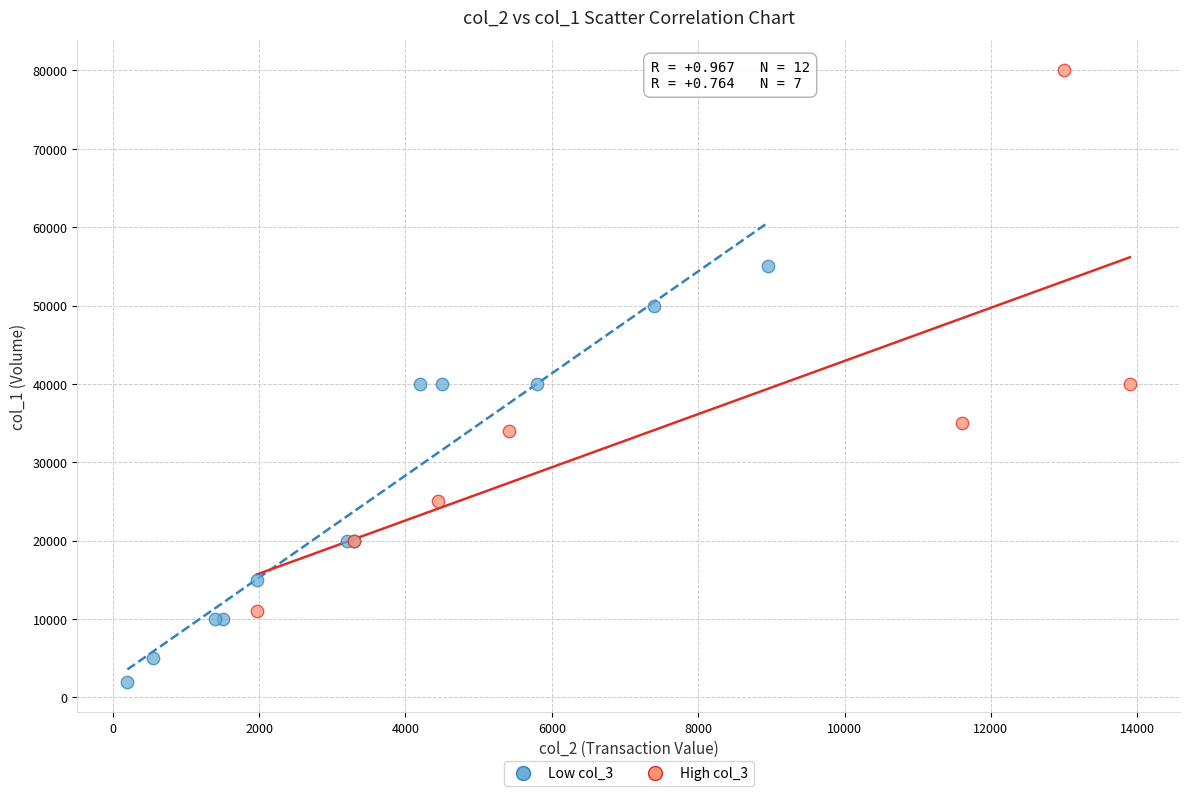

What are all the series names shown in the legend?

Low col_3, High col_3